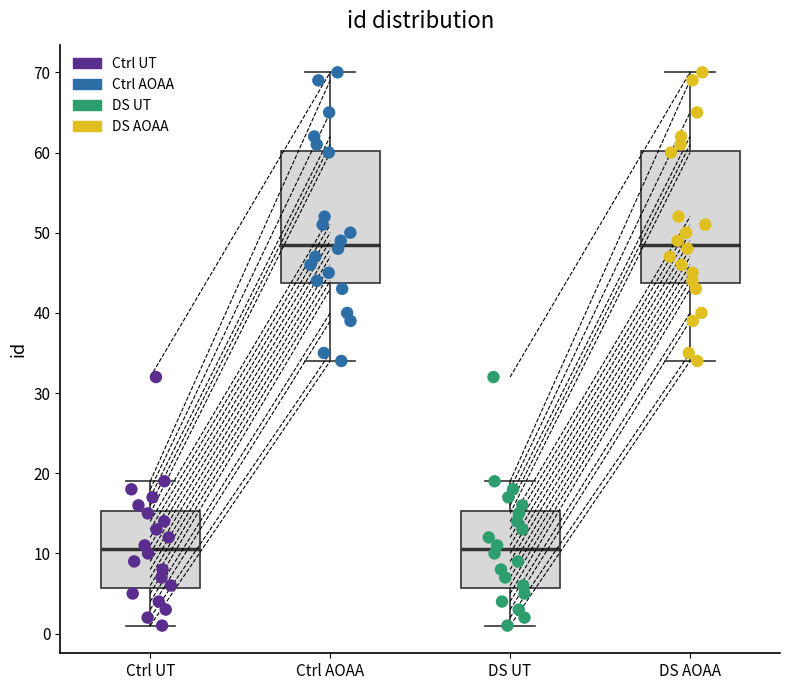

Where is the upper edge of the box for Ctrl UT on the y-axis? The values are not printed on the chart, so give them approximately, as read against the axis.

15